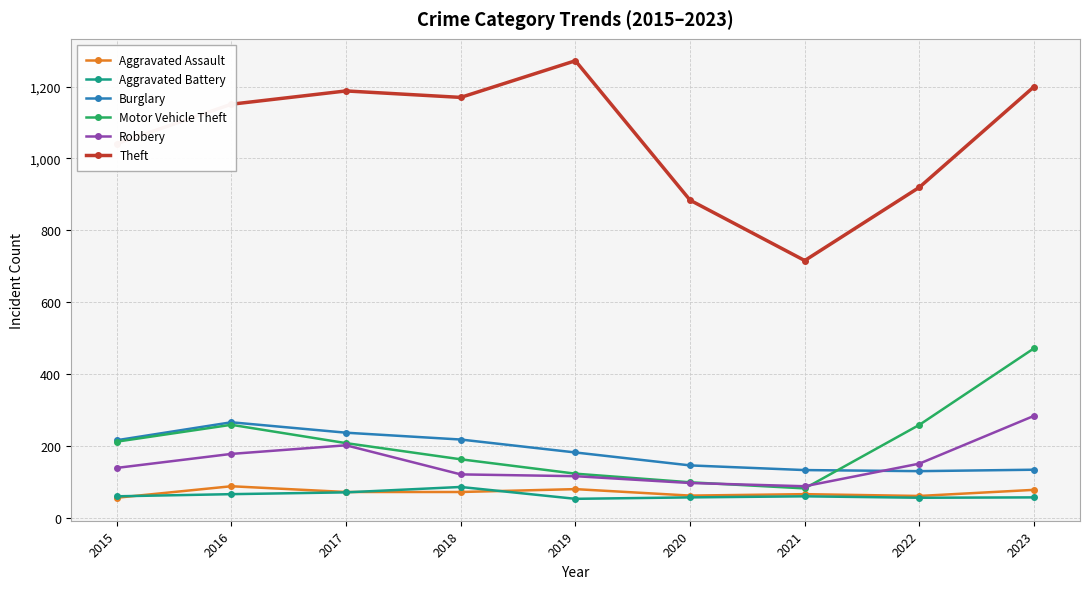

Which series has the widest spread of values?

Theft